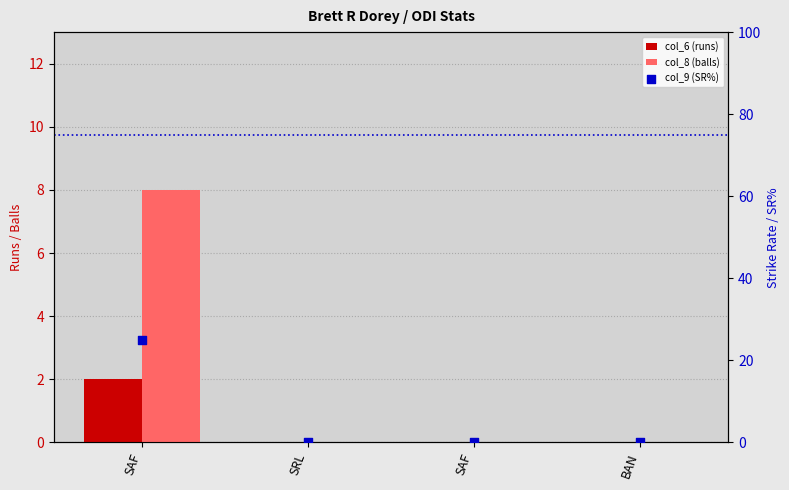

Which series has the widest spread of Y values?

col_9 (SR%)